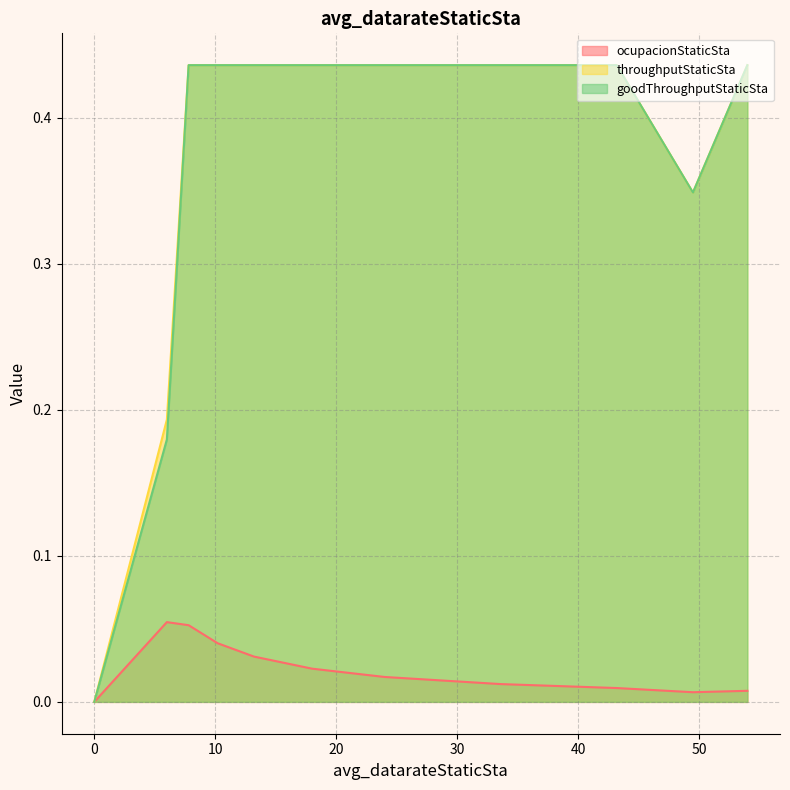

How many lines are shown in the chart?

3